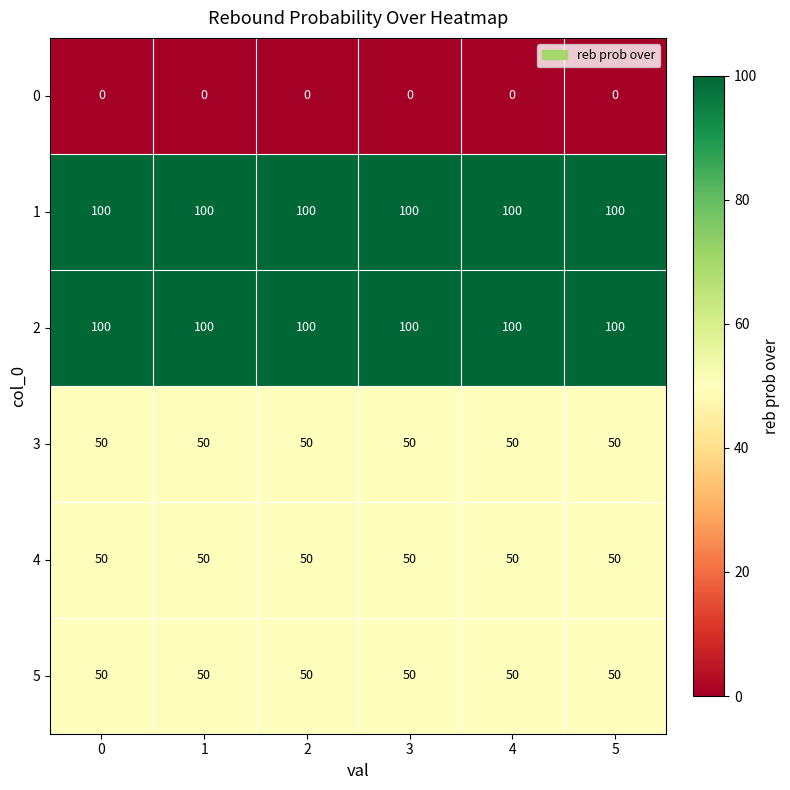

Is it true that 1 equals 100 at 0?

True